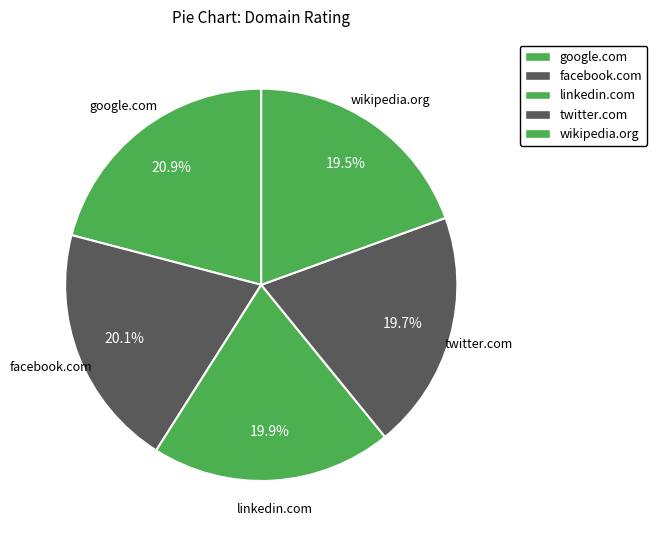

Count the number of slices in the pie.

5